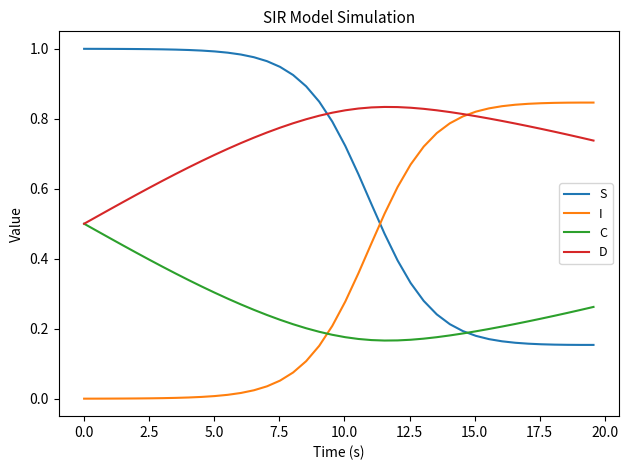

List the series in order of their overall mean, lowest first.

C, I, S, D